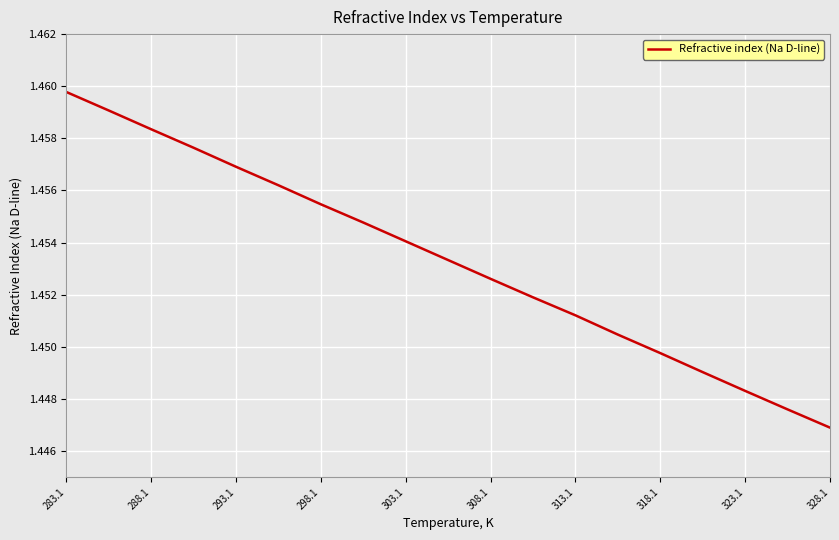

Is this an area chart (filled region under the line)?

No